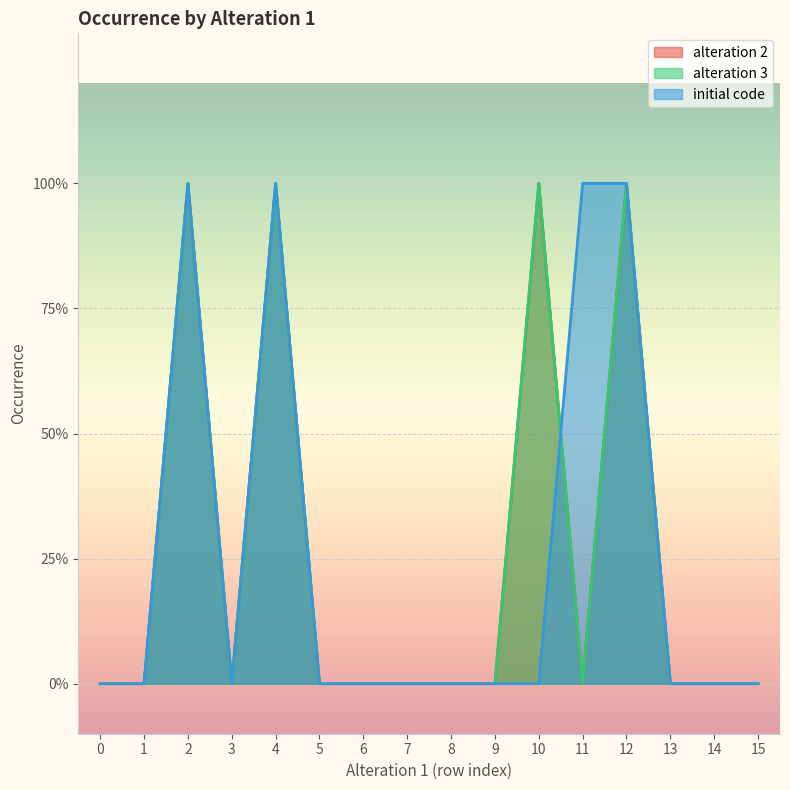

True or false: alteration 2 and alteration 3 cross at least once.

False